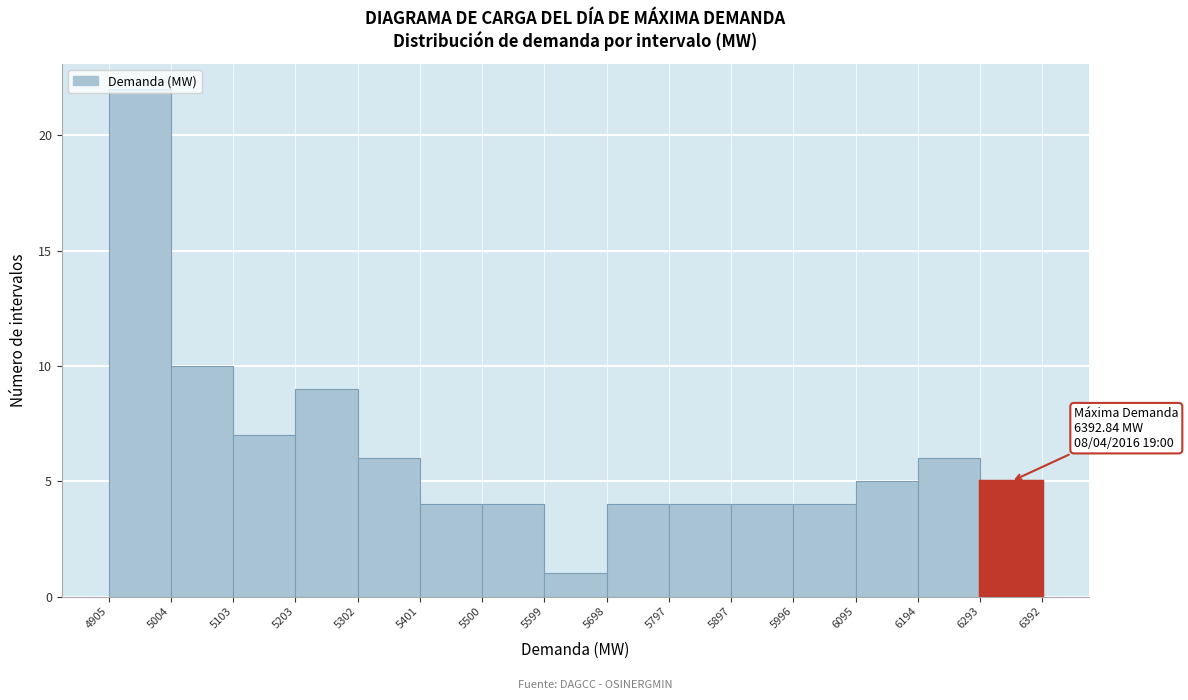

Over which range of the x-axis is the bar tallest?

4905 to 5004